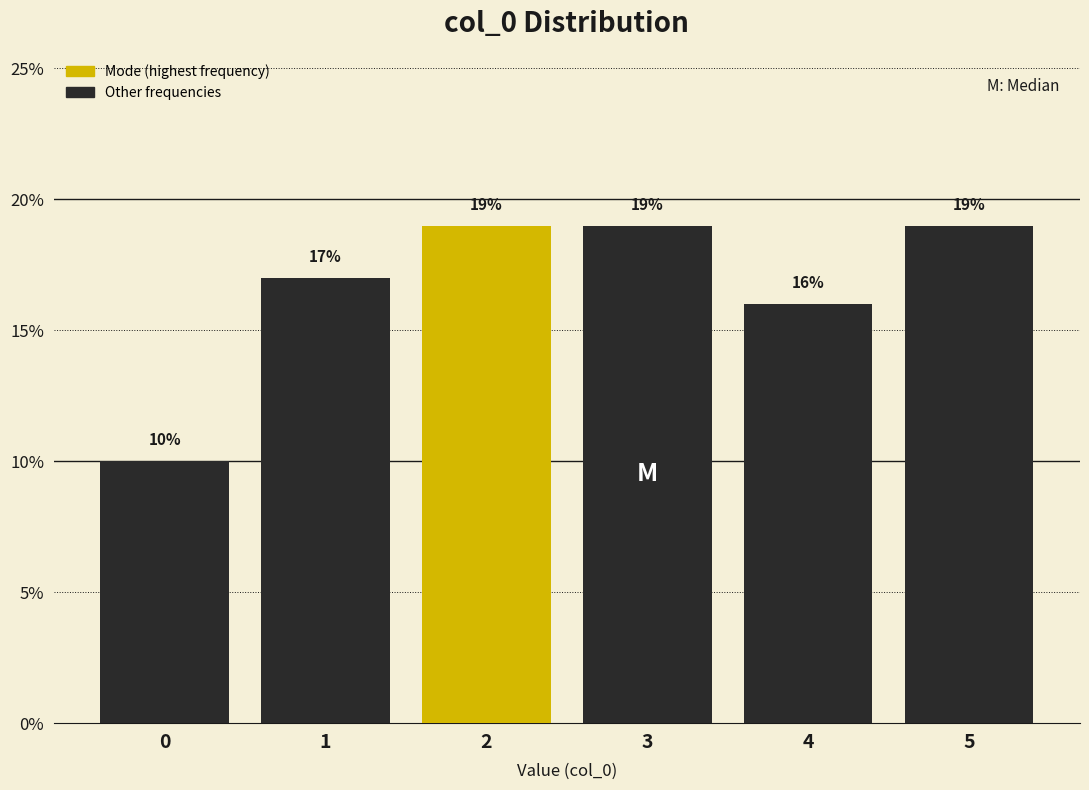

What is the height of the bar covering 4.5 to 5.5 on the x-axis?

19